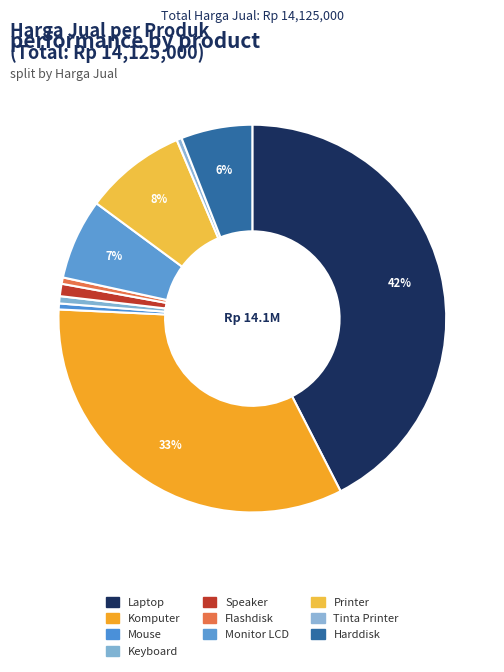

To the nearest percent, what is the difference between the Flashdisk and Monitor LCD slice percentages?

6%